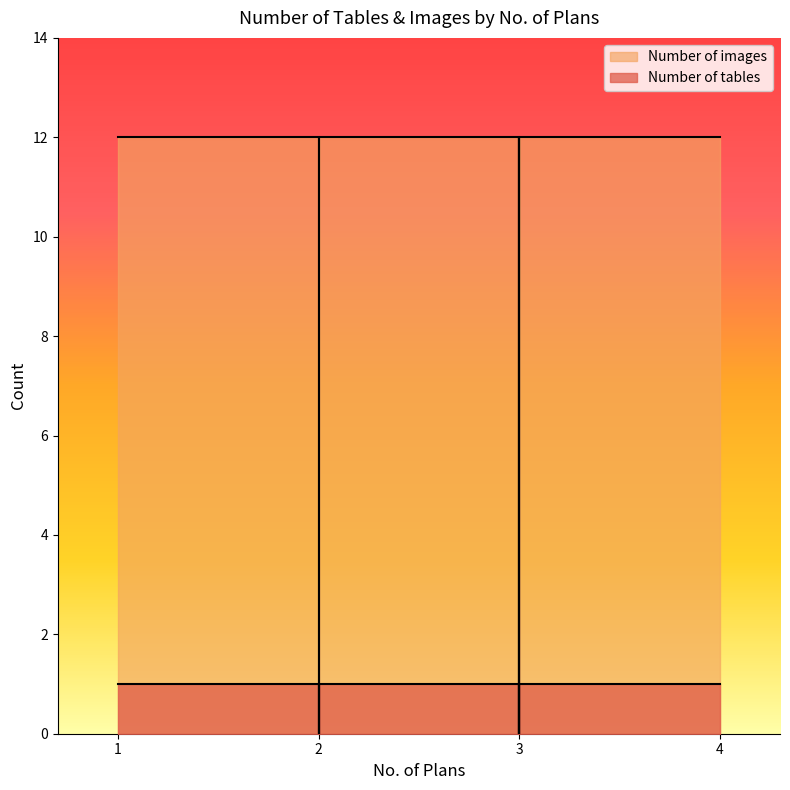

Does the chart display data point markers on the line(s)?

No